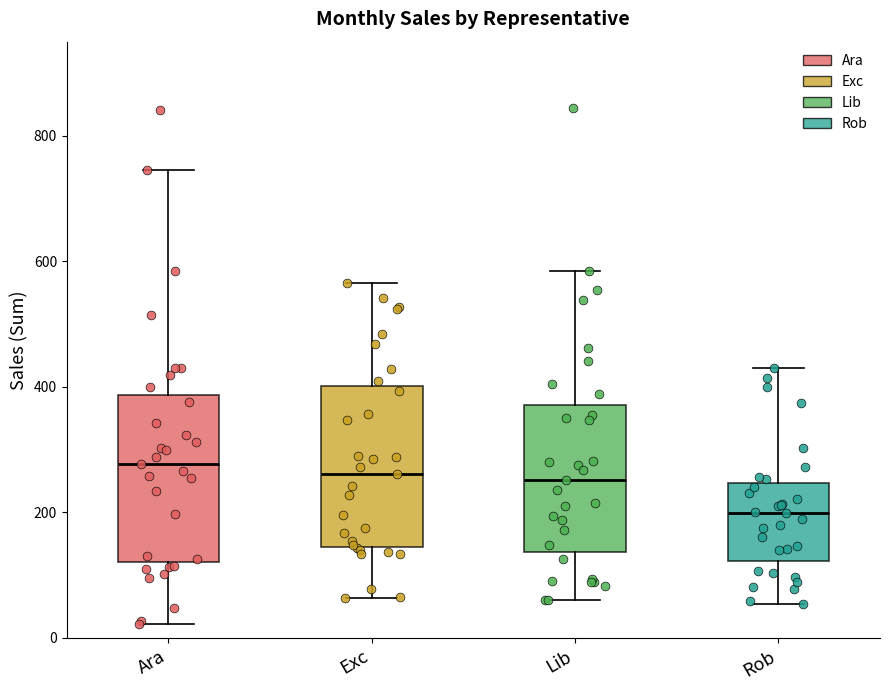

Reading left to right, transcribe this box plot: for each box, give where its median line is, the range the box spans, and where its two whiskers end, as read against the y-axis. The values are not printed on the chart, so give them approximately, as read against the axis.

Ara: median 280, box 120 to 380, whiskers 20 to 740
Exc: median 260, box 140 to 400, whiskers 60 to 560
Lib: median 260, box 140 to 380, whiskers 60 to 580
Rob: median 200, box 120 to 240, whiskers 60 to 420